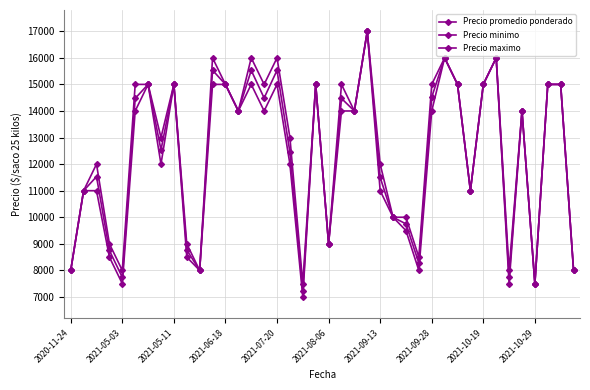

How many lines are shown in the chart?

3